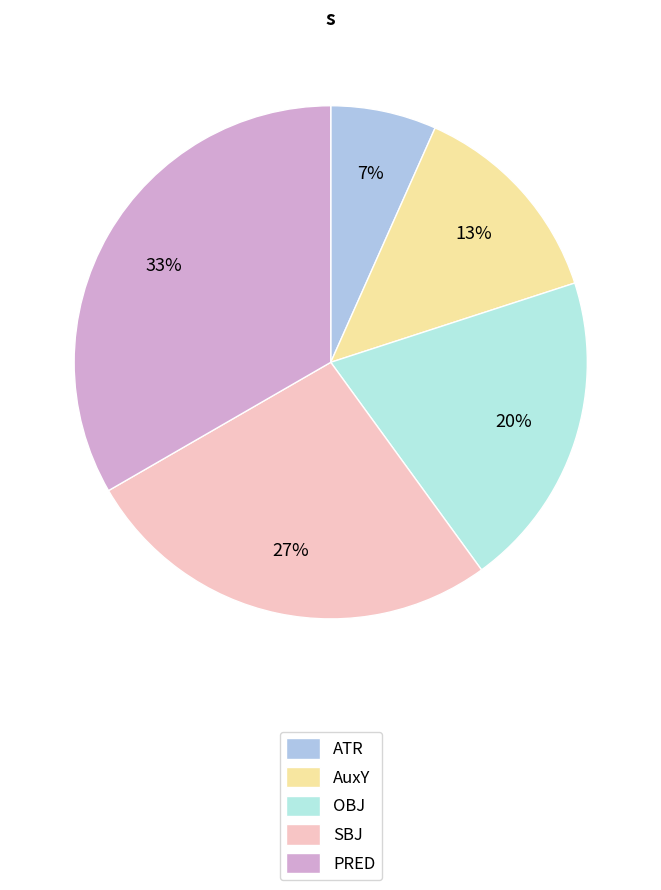

Count the number of slices in the pie.

5